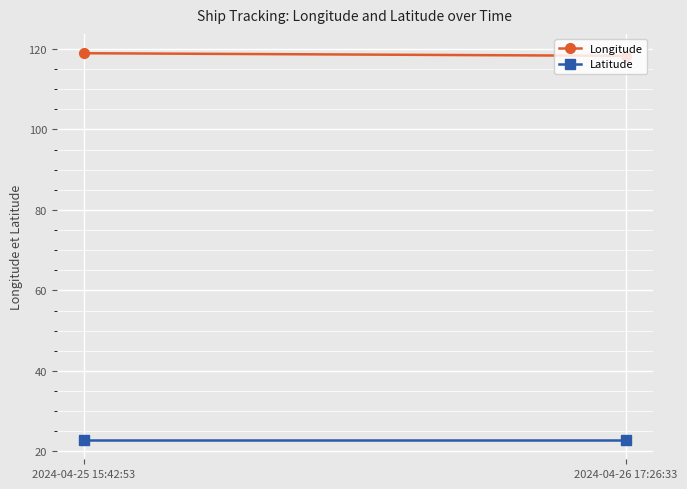

Reading left to right, transcribe all the data shown in this chart.

Longitude: 2024-04-25 15:42:53=118.9	2024-04-26 17:26:33=118.3
Latitude: 2024-04-25 15:42:53=22.8	2024-04-26 17:26:33=22.8